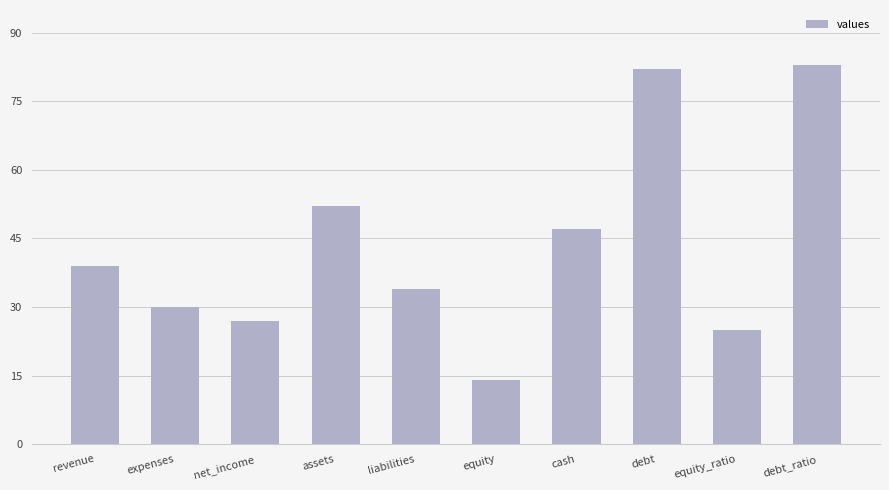

Is it true that the value at debt is 82?

True